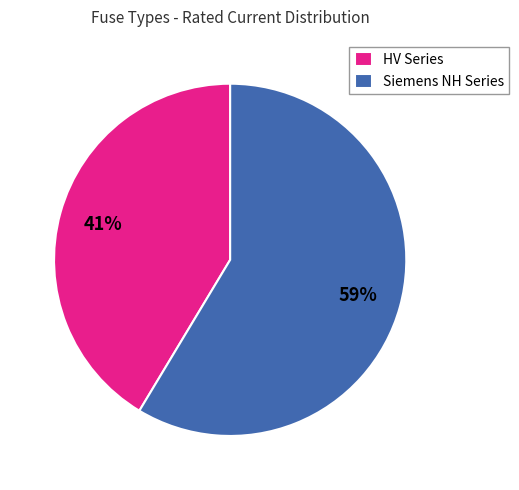

Is there any slice that represents more than half of the pie?

Yes